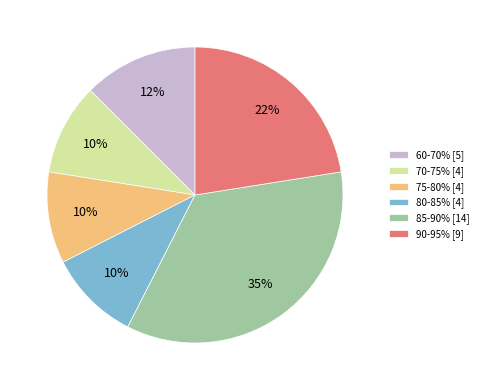

Is there any slice that represents more than half of the pie?

No